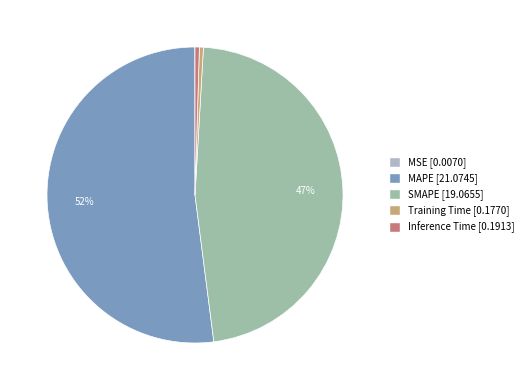

Is it true that SMAPE is 47% of the pie?

True